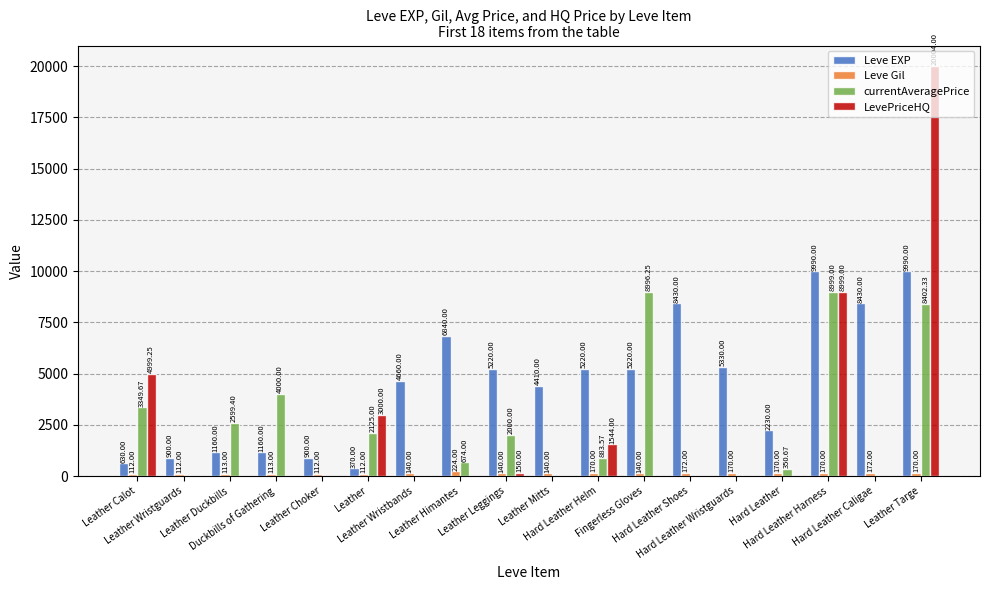

What is the greatest value displayed?

20004.0